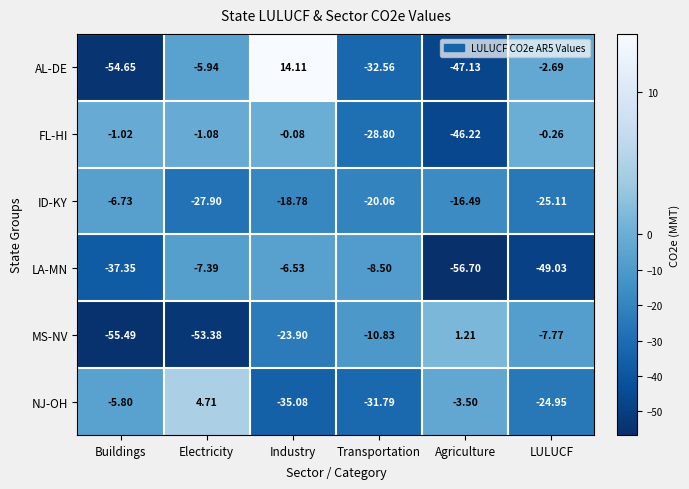

How many data points does each series have?

6